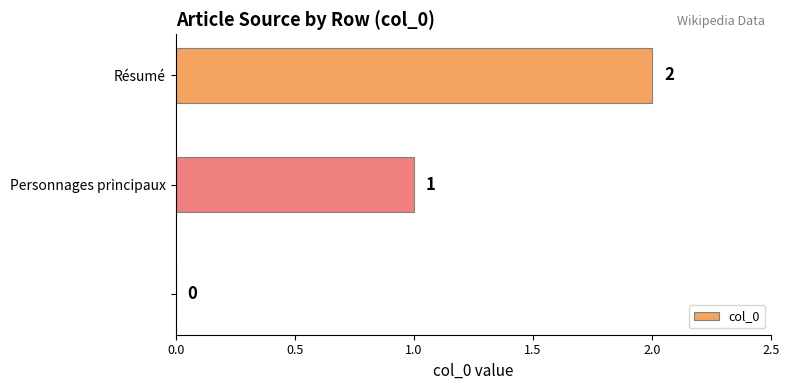

What is the sum of all values?

3